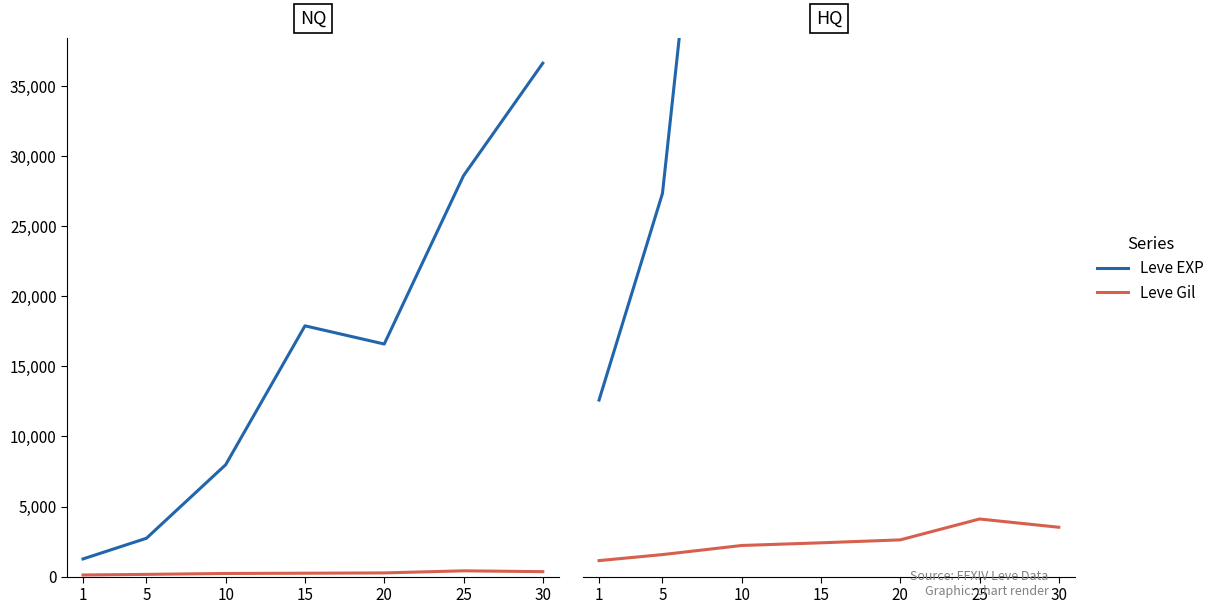

In Leve EXP, how many points are lower than both neighbors (excluding endpoints)?

1